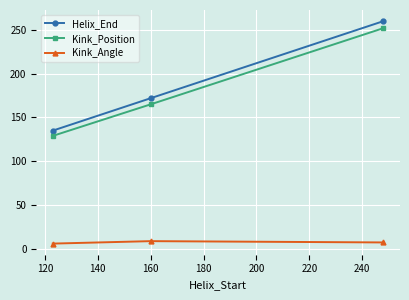

Which series has the largest range (max minus min)?

Helix_End